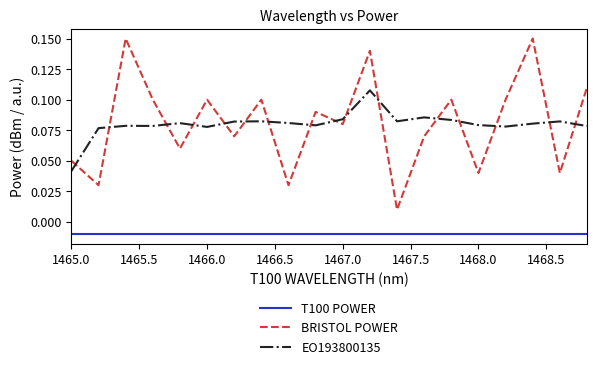

List the series in order of their peak value, lowest first.

T100 POWER, EO193800135, BRISTOL POWER